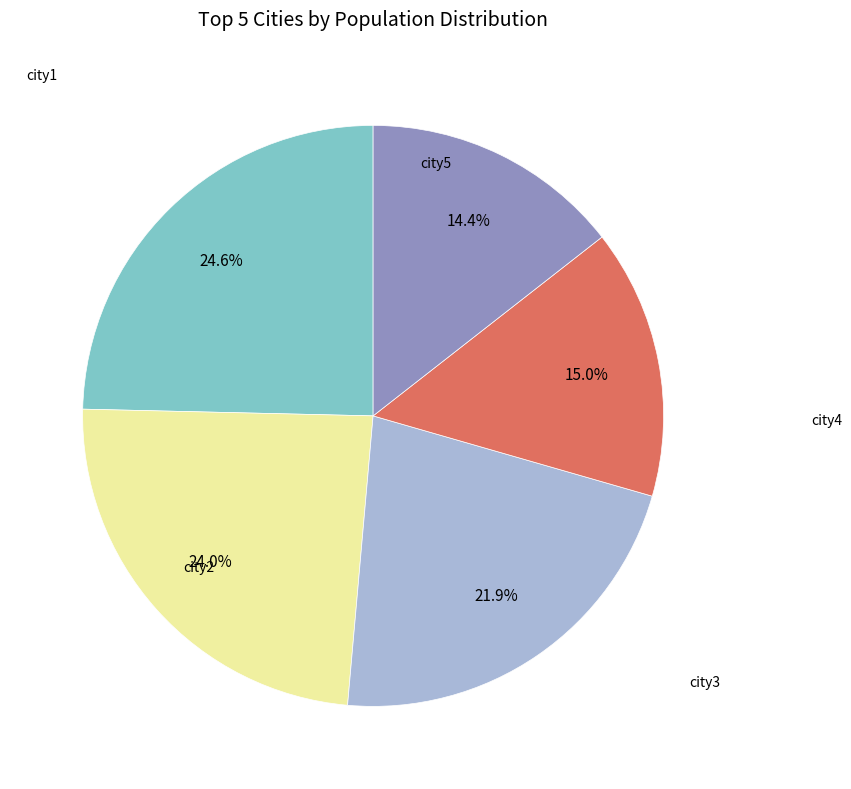

Is there a majority slice in this chart?

No